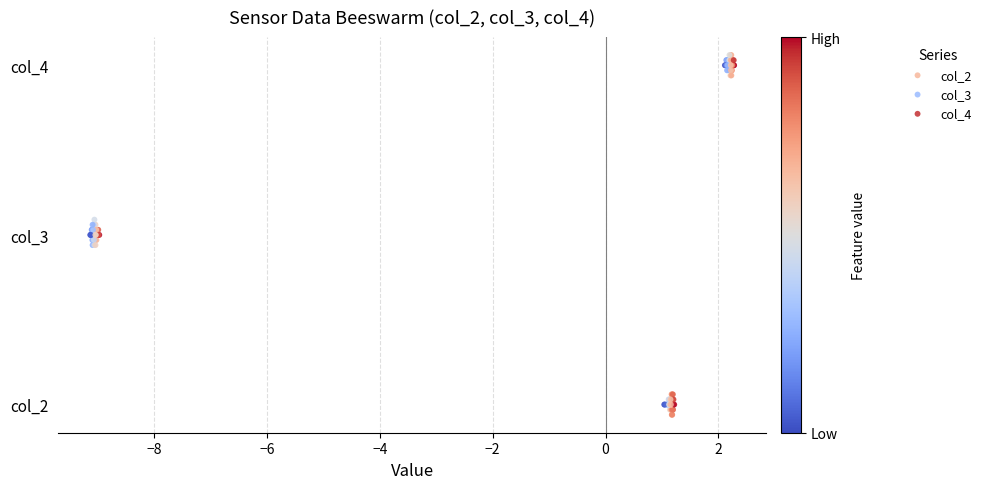

Which series reaches the maximum Y coordinate?

col_4